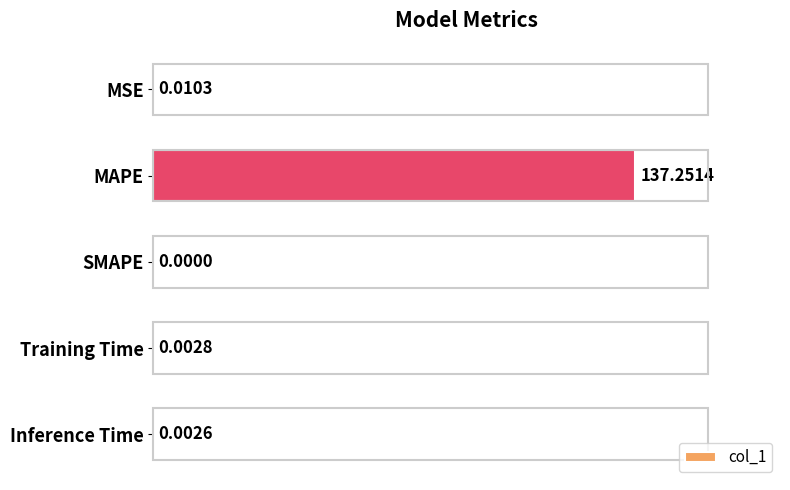

Are the bars grouped side by side (vs. stacked)?

No